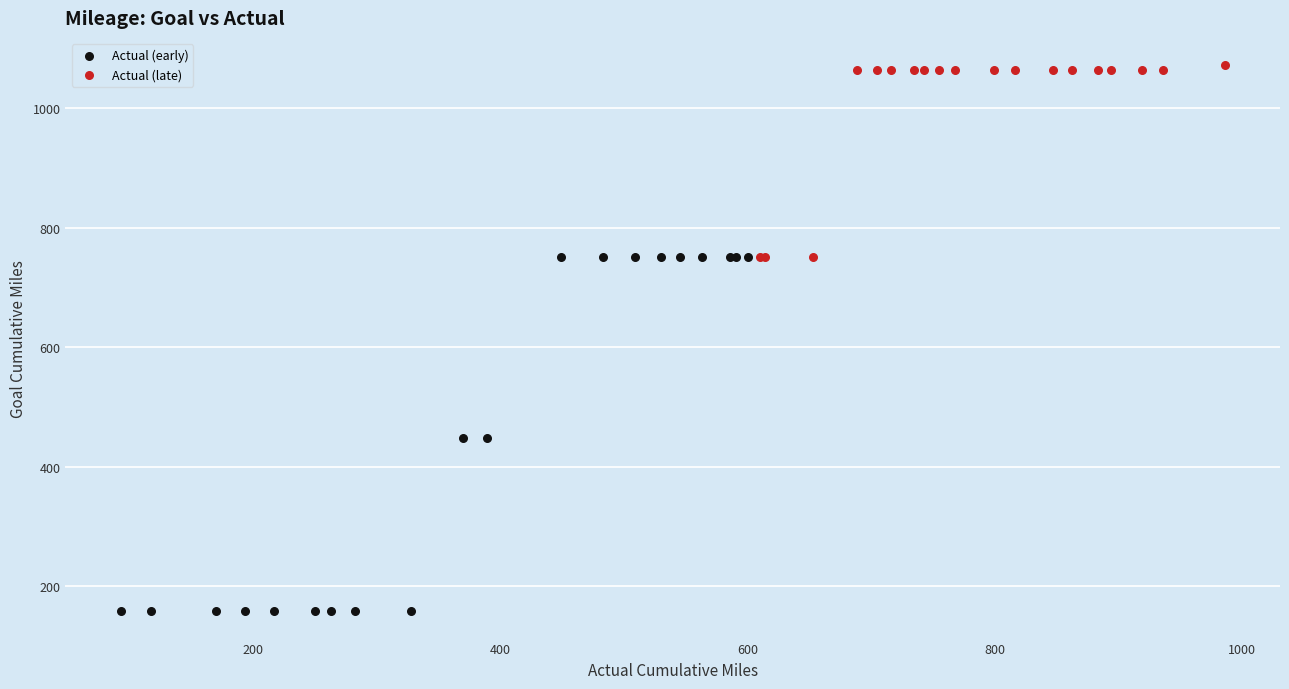

Which series has the largest Y range (max minus min)?

Actual (early)